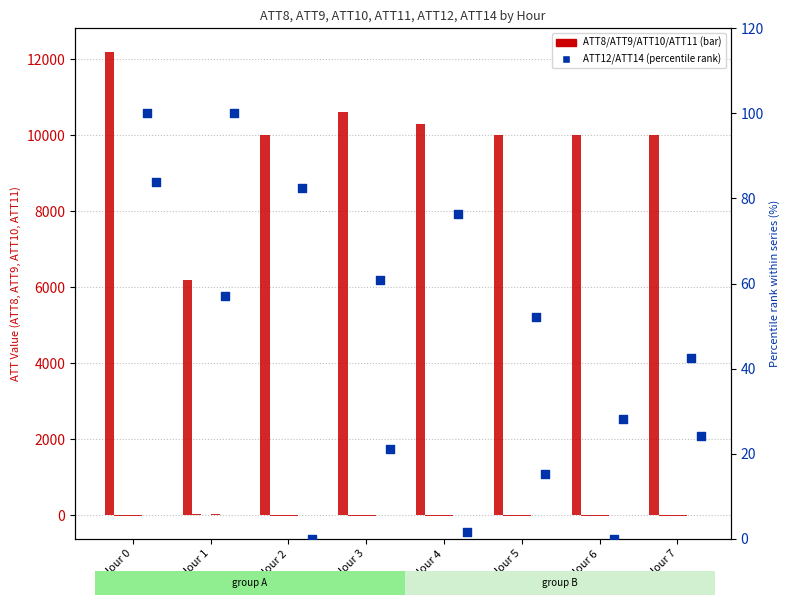

Which series has the largest Y range (max minus min)?

ATT8